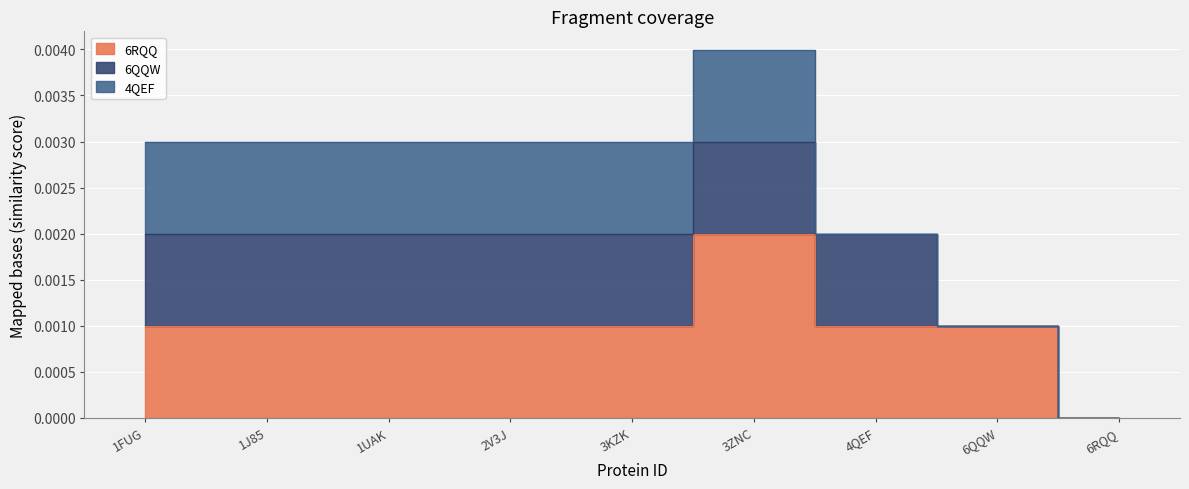

How many categories are shown in the chart?

9